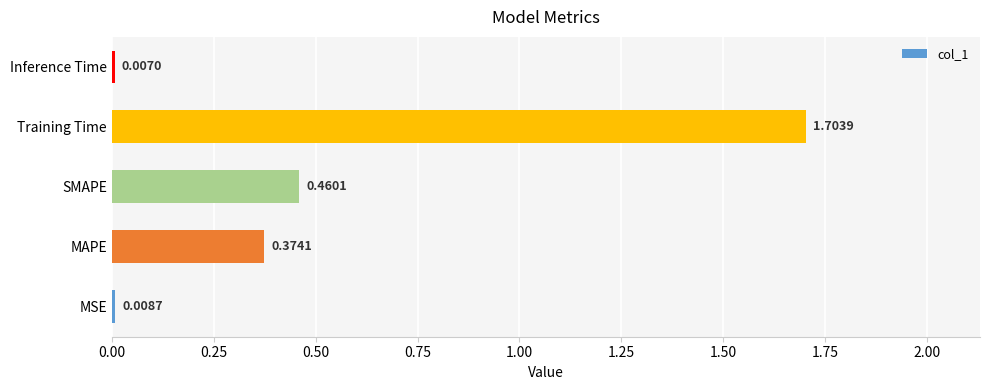

What is the difference between the values at Training Time and MSE?

1.7